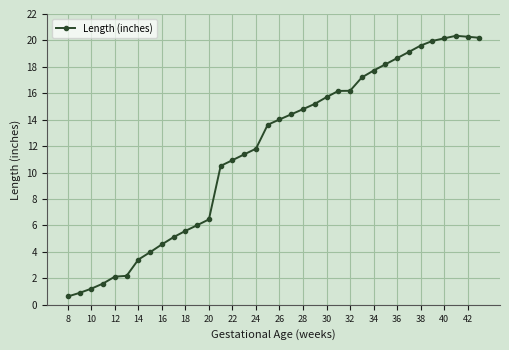

What is the maximum value shown in the chart?

20.4